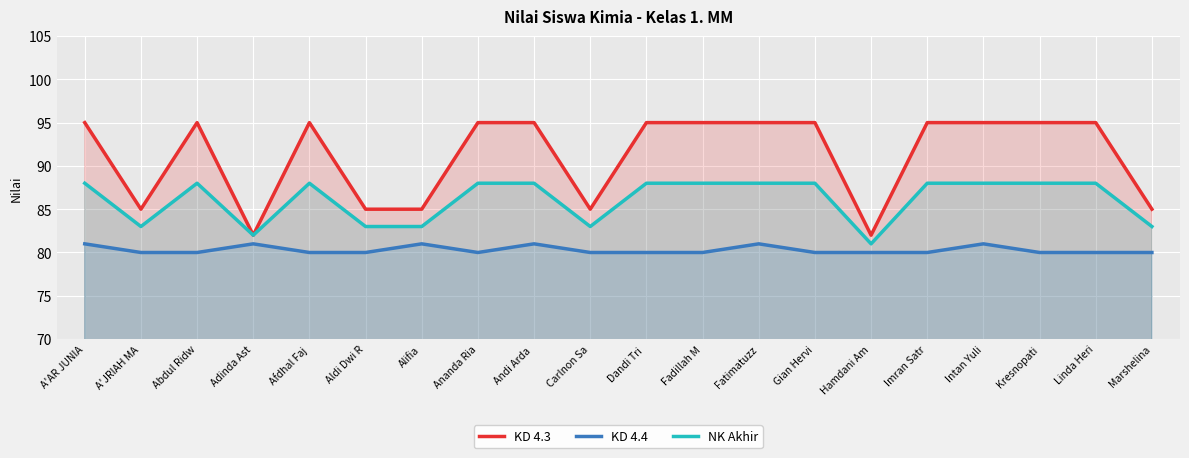

How many KD 4.3 values are between 85 and 95?

18